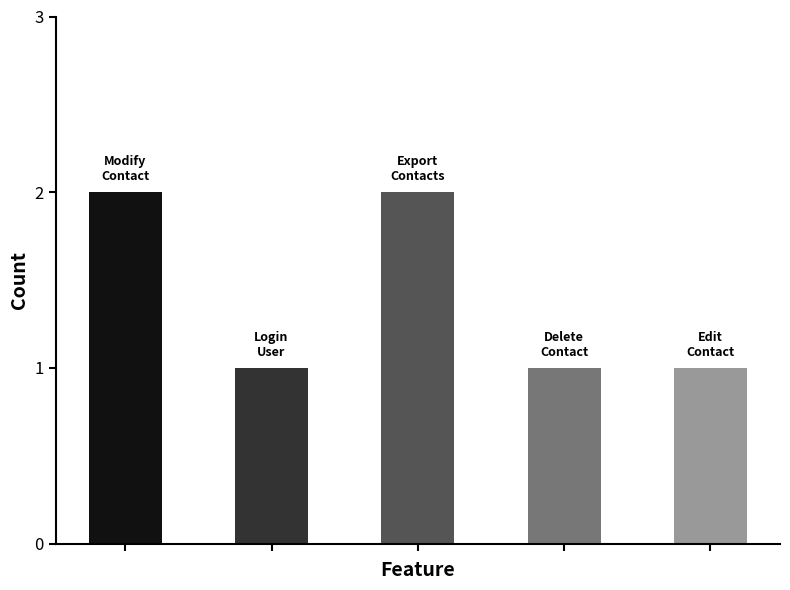

How many categories are shown in the chart?

5